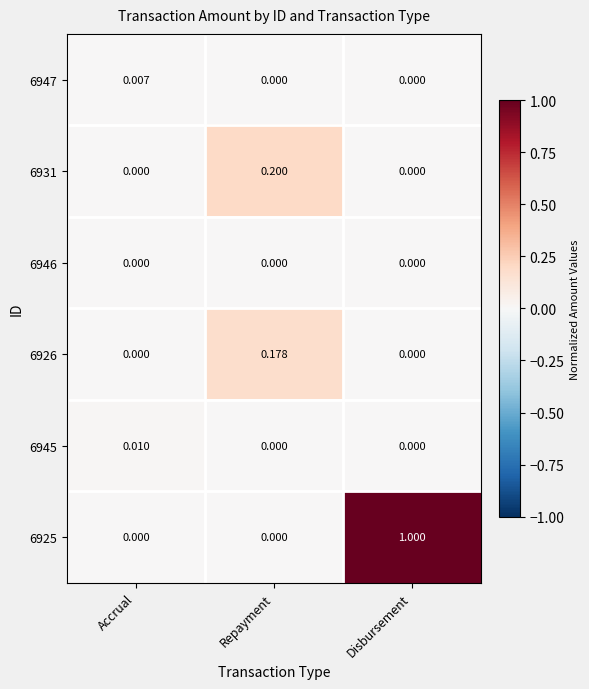

At which category is the sum across all series the highest?

Disbursement